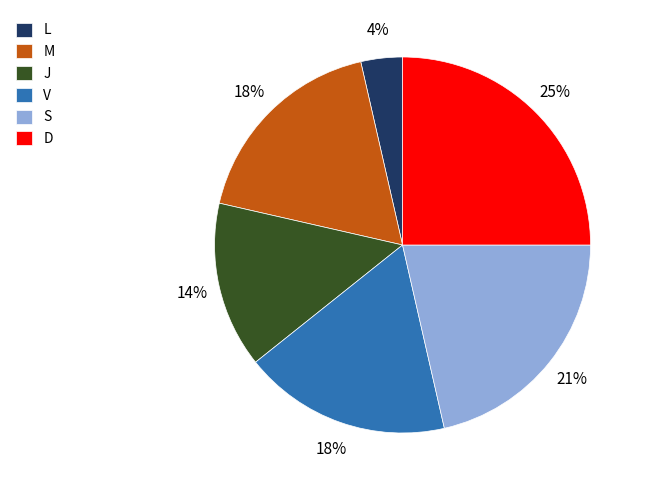

Does D account for over 50% of the chart?

No